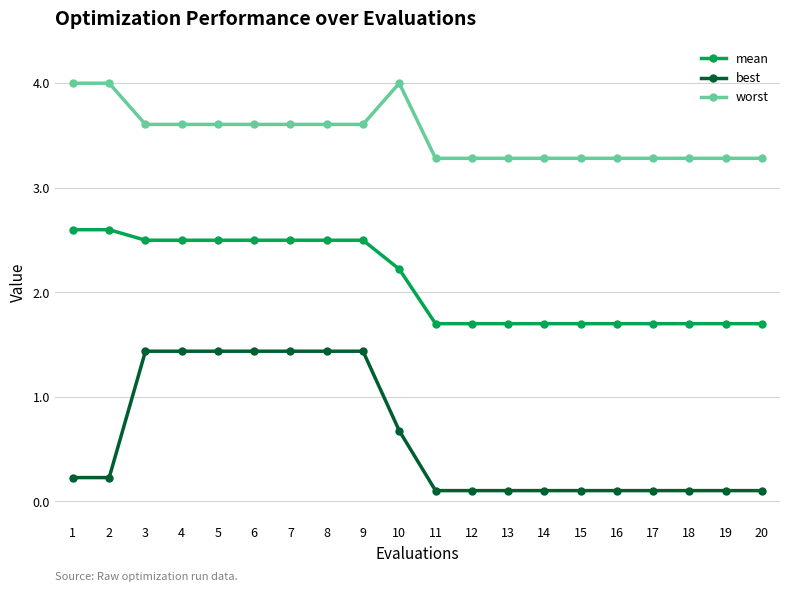

Rank the series by their average value, from highest to lowest.

worst, mean, best